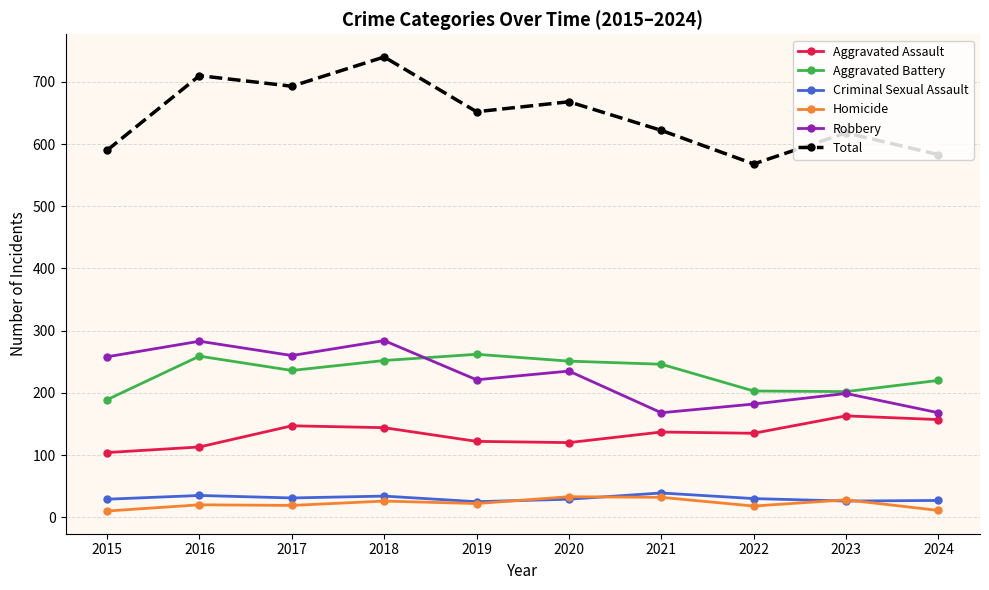

What is the smallest value displayed?

10